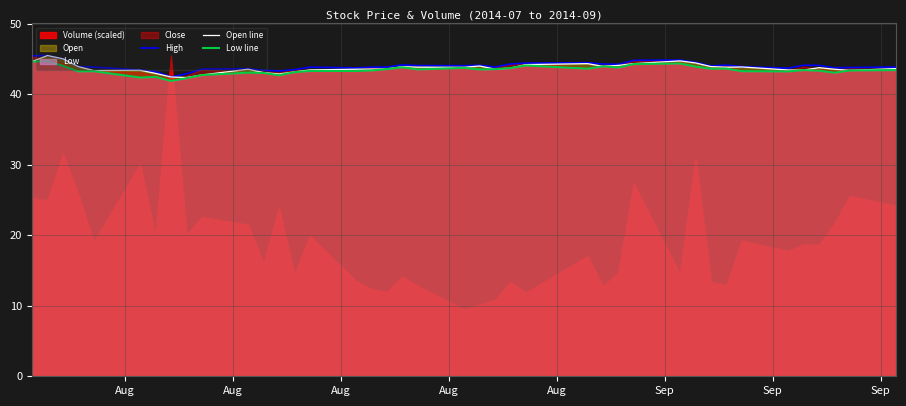

True or false: Low line has a value of 60.1 at 13.

False